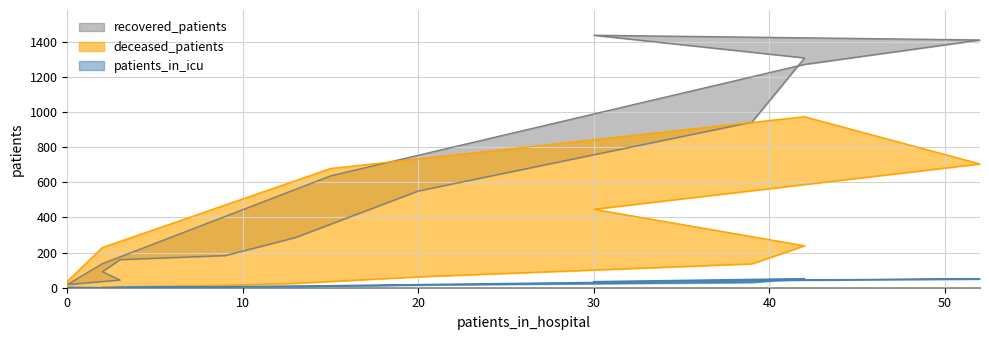

What is the total value across all series at 20?

628